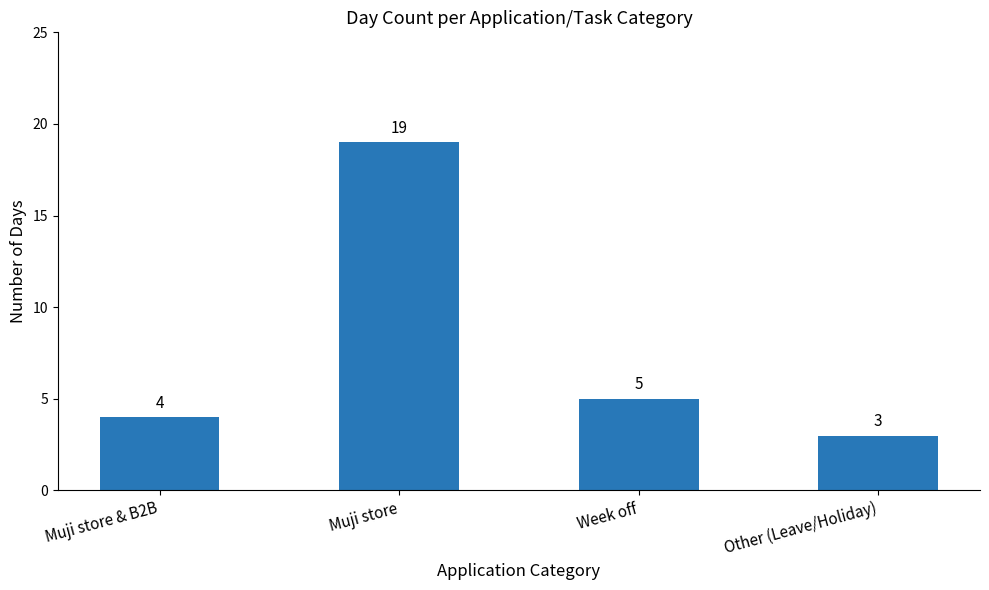

What is the average value?

8